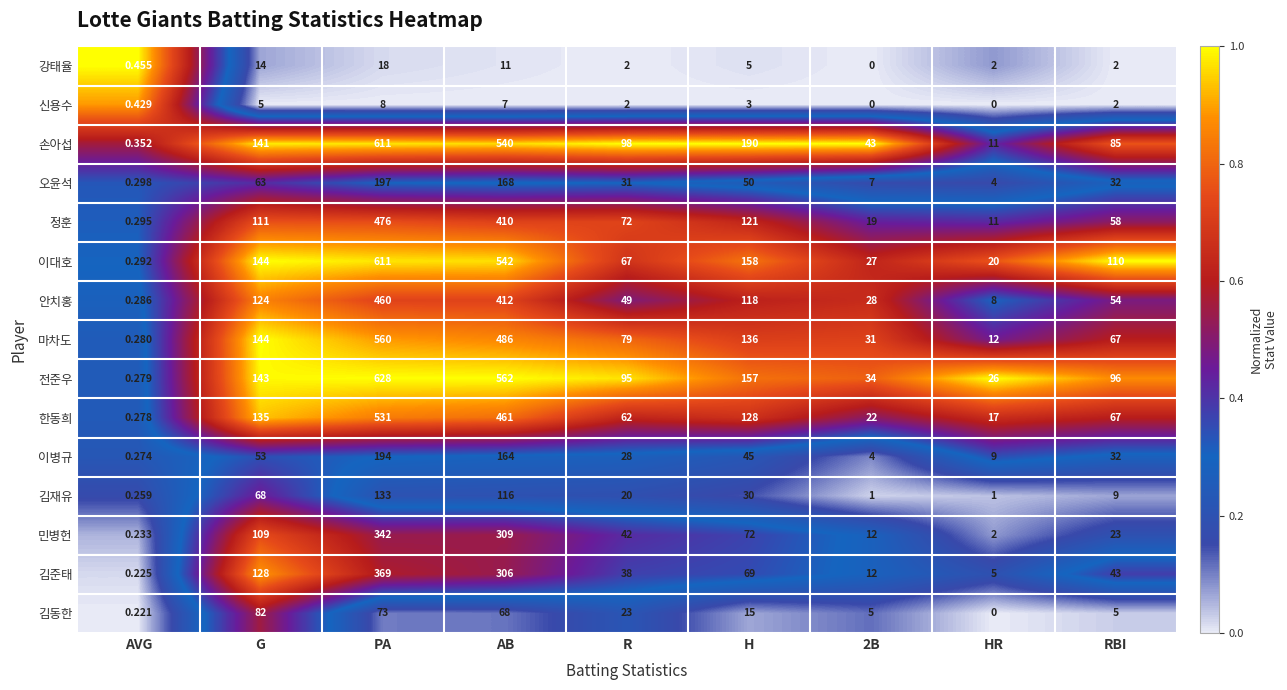

At which category does the chart reach its peak across all series?

PA